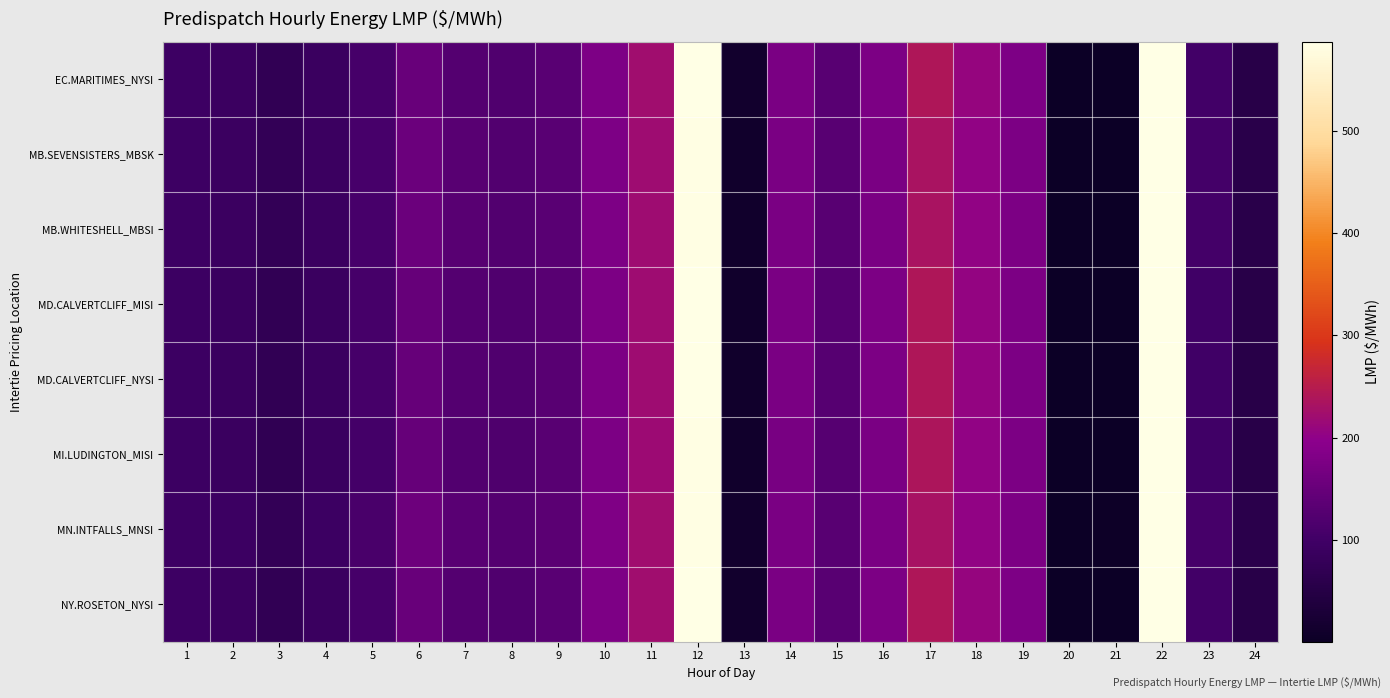

Reading left to right, list all the values displayed in this chart.

EC.MARITIMES_NYSI: 1=95.0	2=90.6	3=72.5	4=89.4	5=107.2	6=150.4	7=125.9	8=120.8	9=131.4	10=178.4	11=221.4	12=587.9	13=12.6	14=173.7	15=129.7	16=177.1	17=241.2	18=207.9	19=177.6	20=-100.0	21=1.9	22=678.2	23=101.7	24=55.6
MB.SEVENSISTERS_MBSK: 1=95.2	2=91.7	3=74.1	4=92.2	5=110.0	6=154.7	7=129.4	8=123.2	9=133.2	10=177.9	11=220.2	12=584.0	13=11.6	14=172.6	15=129.3	16=173.9	17=232.5	18=203.7	19=176.1	20=-100.0	21=1.6	22=679.5	23=103.9	24=57.1
MB.WHITESHELL_MBSI: 1=95.3	2=91.7	3=74.1	4=92.3	5=110.1	6=154.7	7=129.4	8=123.2	9=133.2	10=177.9	11=220.2	12=584.0	13=11.6	14=172.6	15=129.3	16=173.9	17=232.5	18=203.7	19=176.1	20=-100.0	21=1.6	22=679.5	23=104.0	24=57.2
MD.CALVERTCLIFF_MISI: 1=94.1	2=89.9	3=72.1	4=88.9	5=106.5	6=149.4	7=125.1	8=119.9	9=130.4	10=176.7	11=219.2	12=586.2	13=11.4	14=172.6	15=128.8	16=175.8	17=239.2	18=206.0	19=176.8	20=-100.0	21=0.8	22=676.3	23=100.9	24=55.3
MD.CALVERTCLIFF_NYSI: 1=94.1	2=89.9	3=72.1	4=88.9	5=106.5	6=149.4	7=125.1	8=119.9	9=130.4	10=176.7	11=219.2	12=586.2	13=11.4	14=172.6	15=128.8	16=175.8	17=239.2	18=206.0	19=176.8	20=-100.0	21=0.8	22=676.3	23=100.9	24=55.3
MI.LUDINGTON_MISI: 1=93.0	2=88.9	3=71.4	4=88.0	5=105.3	6=147.6	7=123.8	8=118.6	9=129.1	10=175.0	11=216.8	12=584.4	13=10.0	14=171.0	15=127.8	16=174.2	17=237.0	18=203.7	19=175.8	20=-100.0	21=-0.6	22=674.4	23=99.9	24=54.8
MN.INTFALLS_MNSI: 1=96.6	2=93.2	3=75.9	4=94.7	5=112.6	6=158.6	7=132.5	8=125.5	9=135.2	10=179.7	11=222.3	12=584.0	13=12.9	14=173.8	15=130.6	16=173.7	17=229.9	18=203.5	19=176.4	20=-100.0	21=3.1	22=683.0	23=106.2	24=58.5
NY.ROSETON_NYSI: 1=95.0	2=90.6	3=72.5	4=89.4	5=107.2	6=150.4	7=125.9	8=120.8	9=131.4	10=178.4	11=221.4	12=587.9	13=12.6	14=173.7	15=129.7	16=177.1	17=241.2	18=207.9	19=177.6	20=-100.0	21=1.9	22=678.2	23=101.7	24=55.6